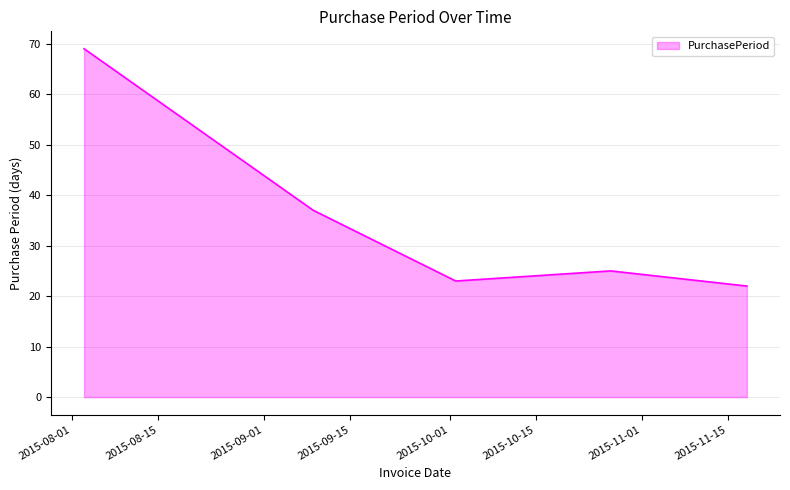

How many interior local peaks (higher than both neighbors) does the data have?

1